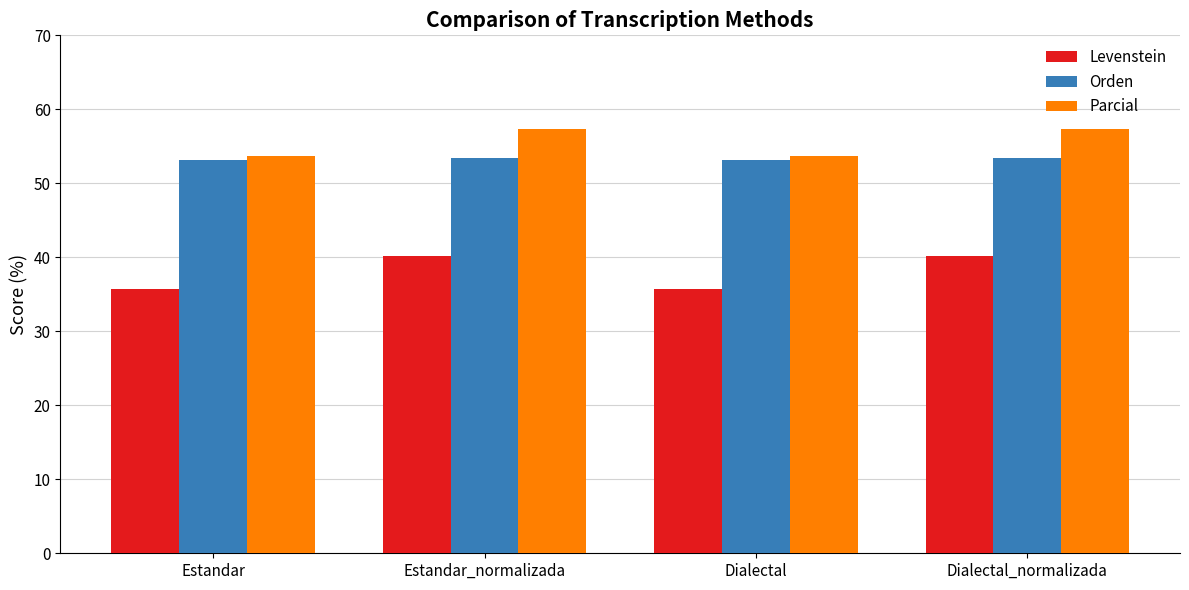

How many categories are shown in the chart?

4